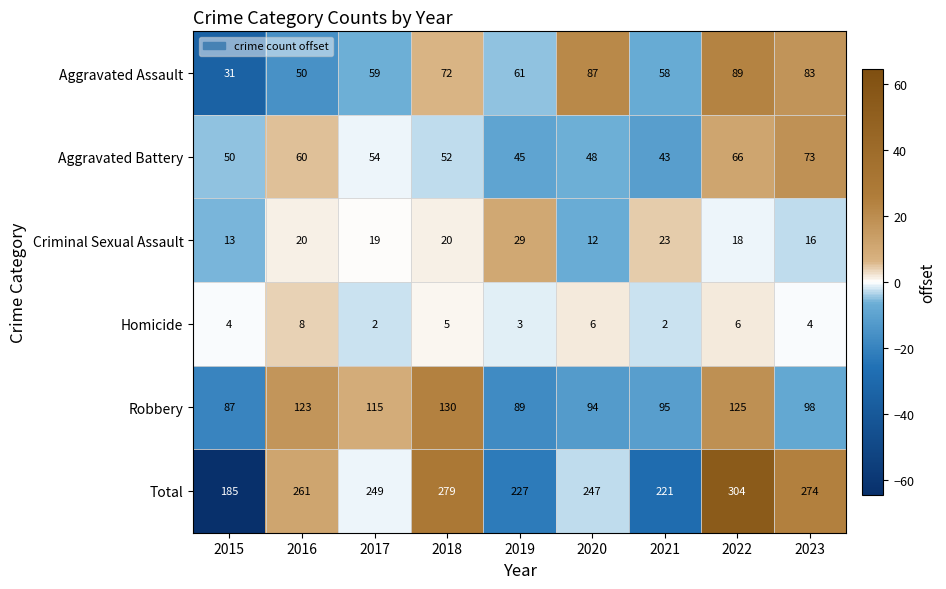

What is the difference between the maximum and minimum values in the Aggravated Battery series?

30